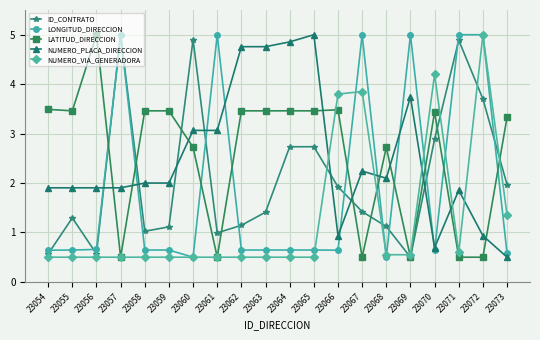

The value of ID_CONTRATO at 23056 is 0.6. True or false?

True